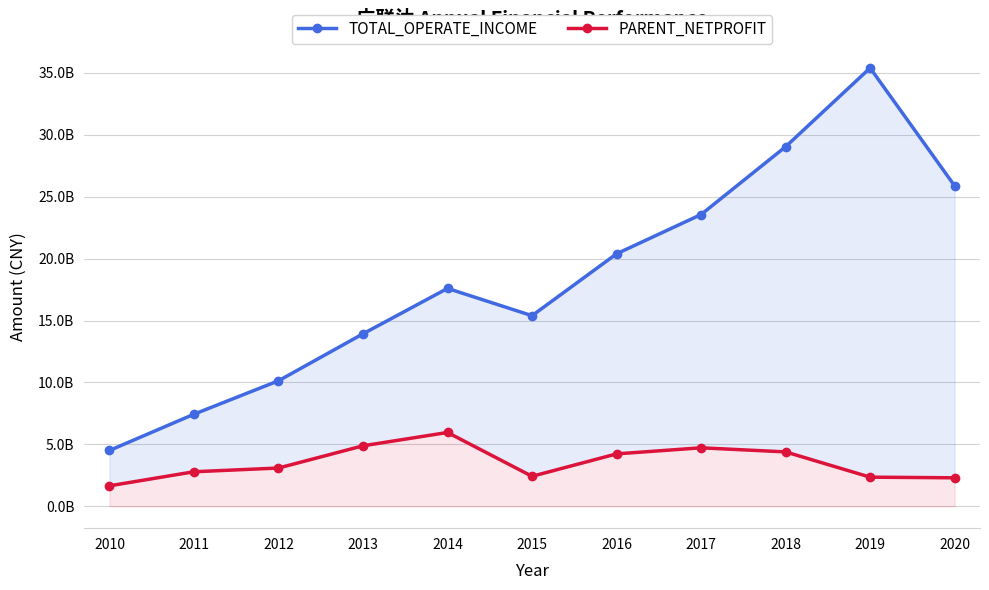

Between 2011 and 2017, which series saw the biggest shift?

TOTAL_OPERATE_INCOME